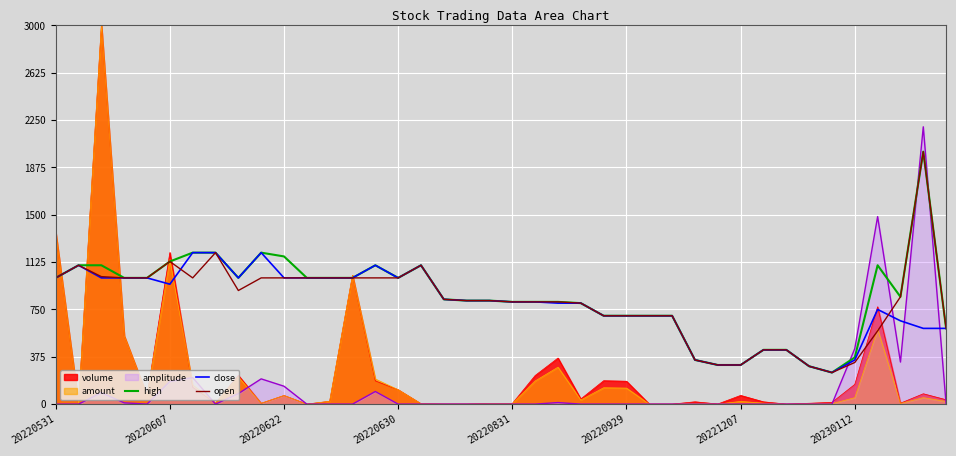

How many lines are shown in the chart?

6